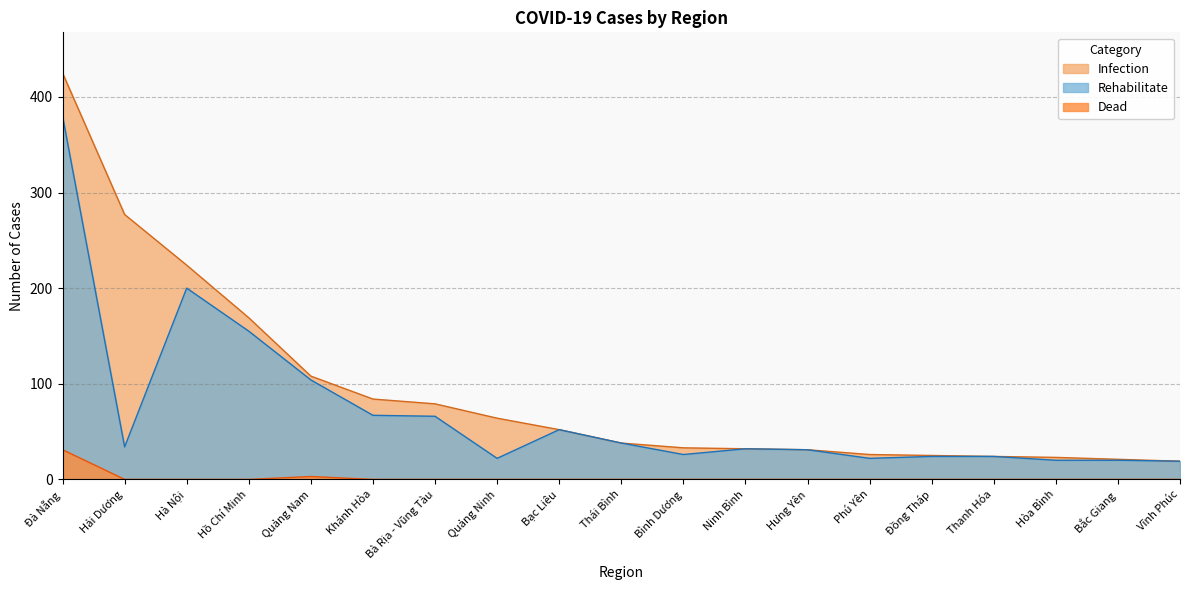

True or false: Infection has more than 1 points higher than both neighbors.

False